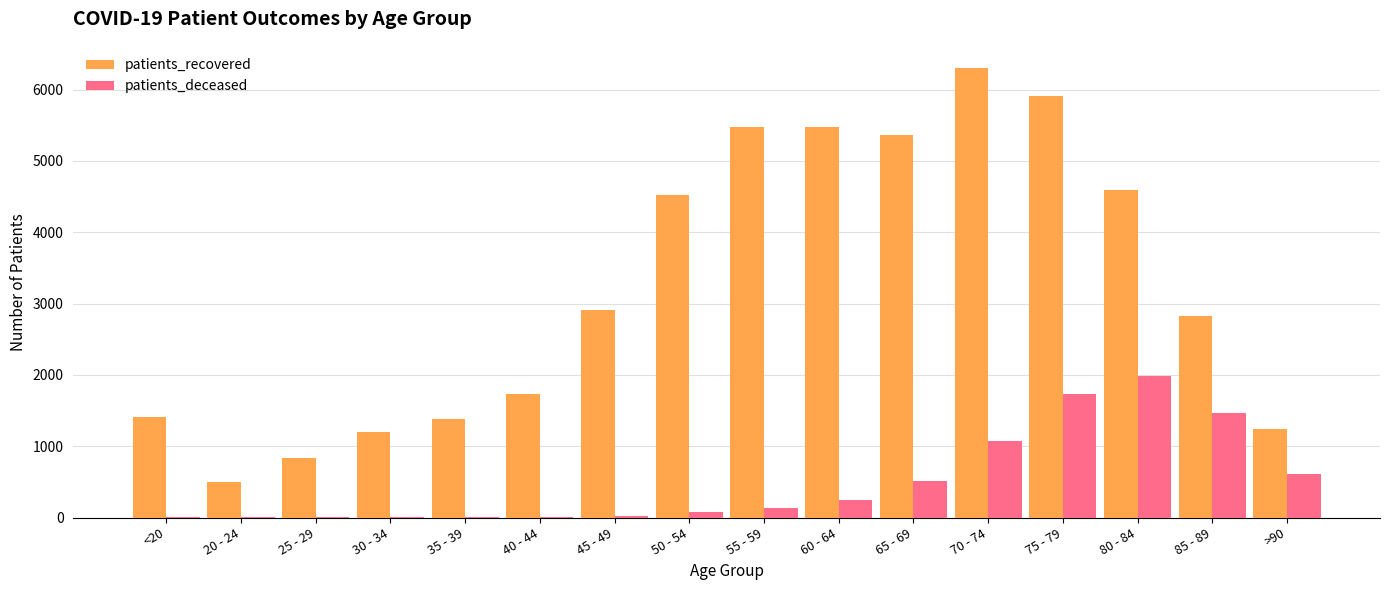

What is the approximate value of patients_deceased at 55 - 59?

130